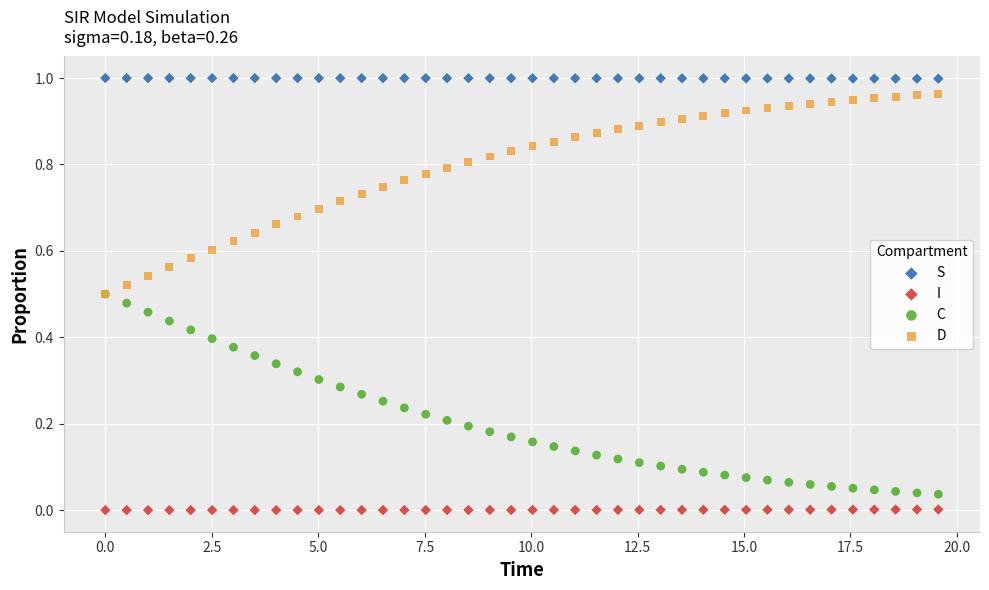

Which series reaches the maximum Y coordinate?

S